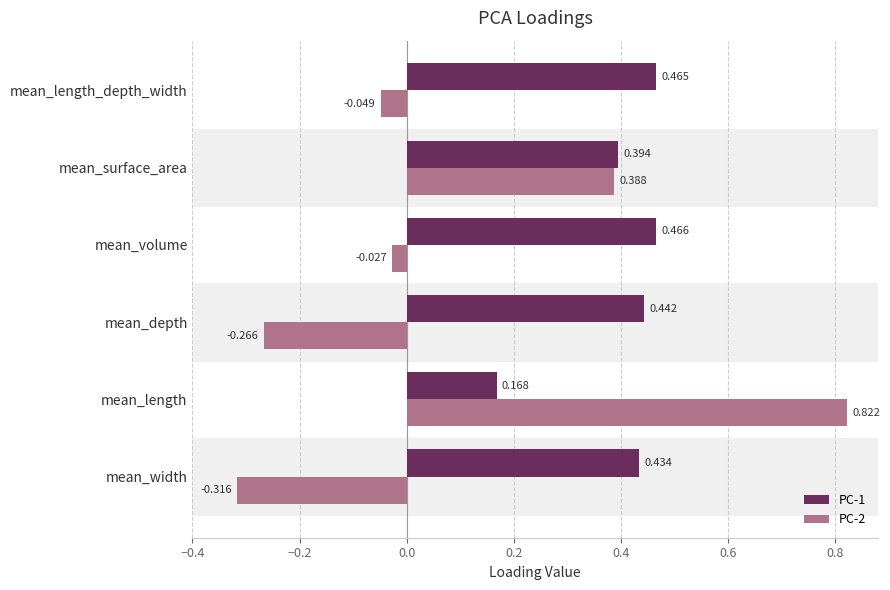

At which category does the chart reach its minimum across all series?

mean_width